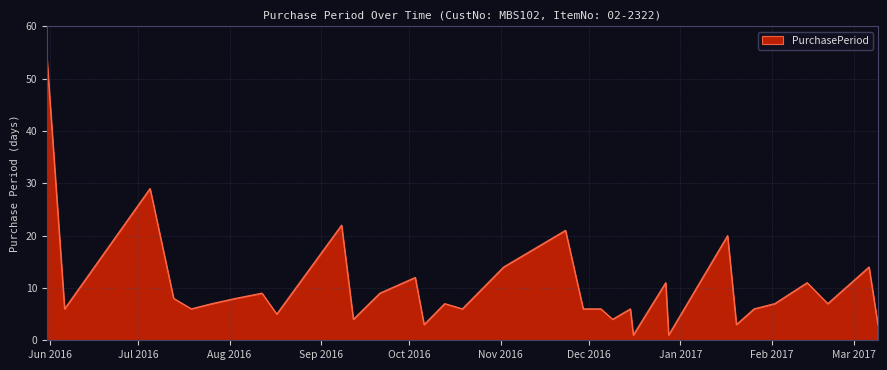

What is the difference between the second highest and second lowest values?

28